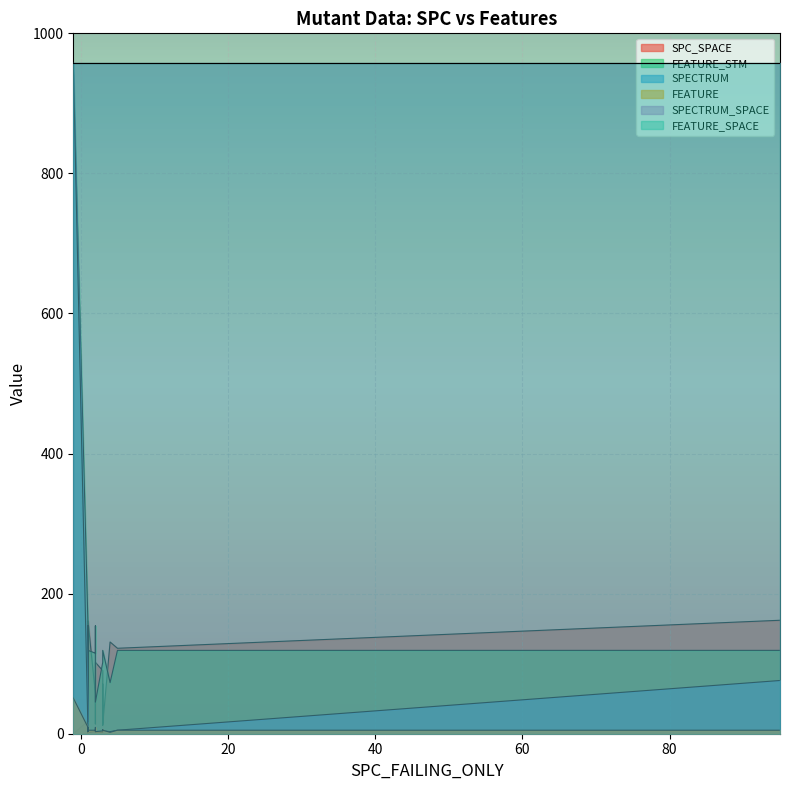

Is it true that FEATURE equals 4 at 10?

True